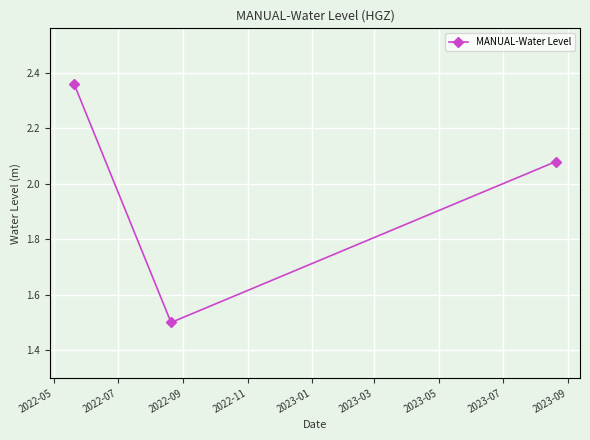

What is the smallest value displayed?

1.5